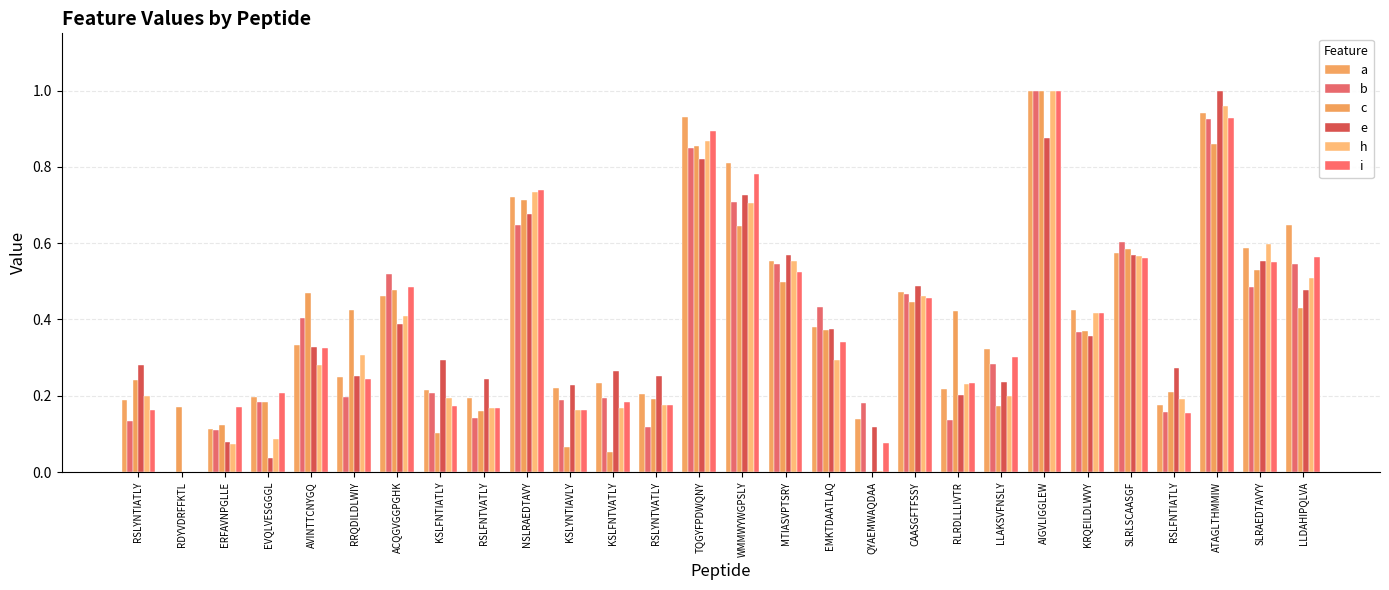

Is the value of b at LLDAHIPQLVA greater than the value of h at KSLYNTIAVLY?

Yes